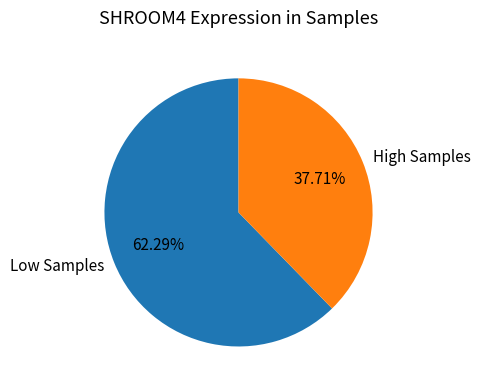

How many segments does this pie chart have?

2